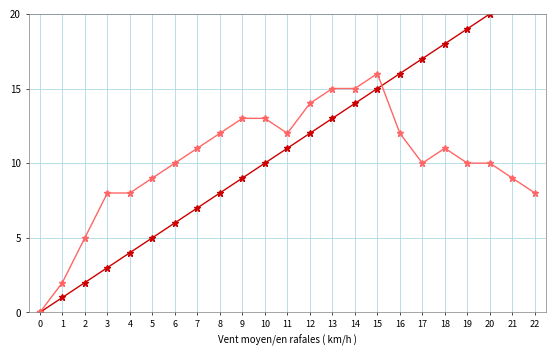

What is the difference between the highest and lowest values at 9?

4